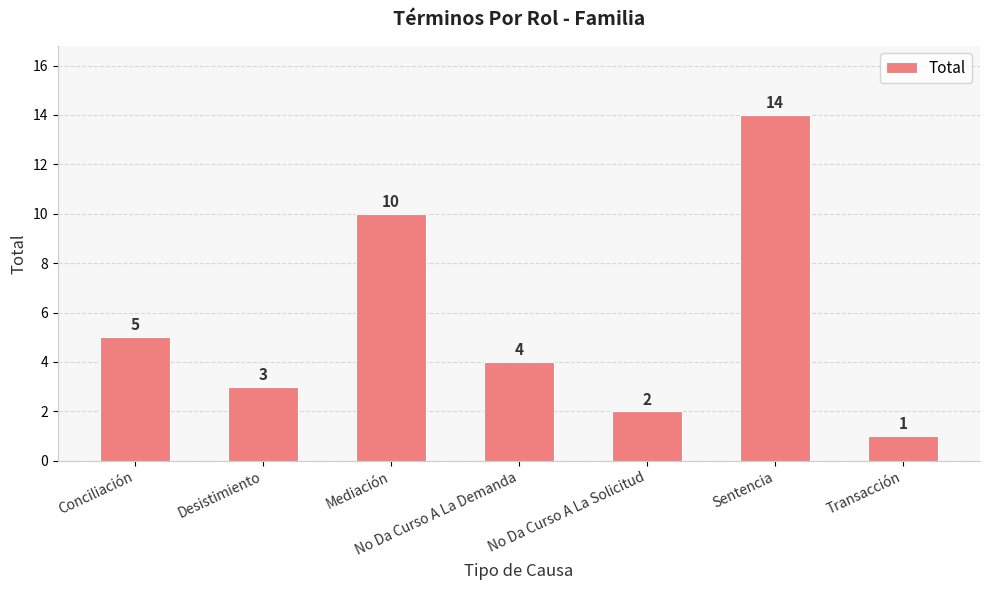

List the labels in order of value, smallest first.

Transacción, No Da Curso A La Solicitud, Desistimiento, No Da Curso A La Demanda, Conciliación, Mediación, Sentencia